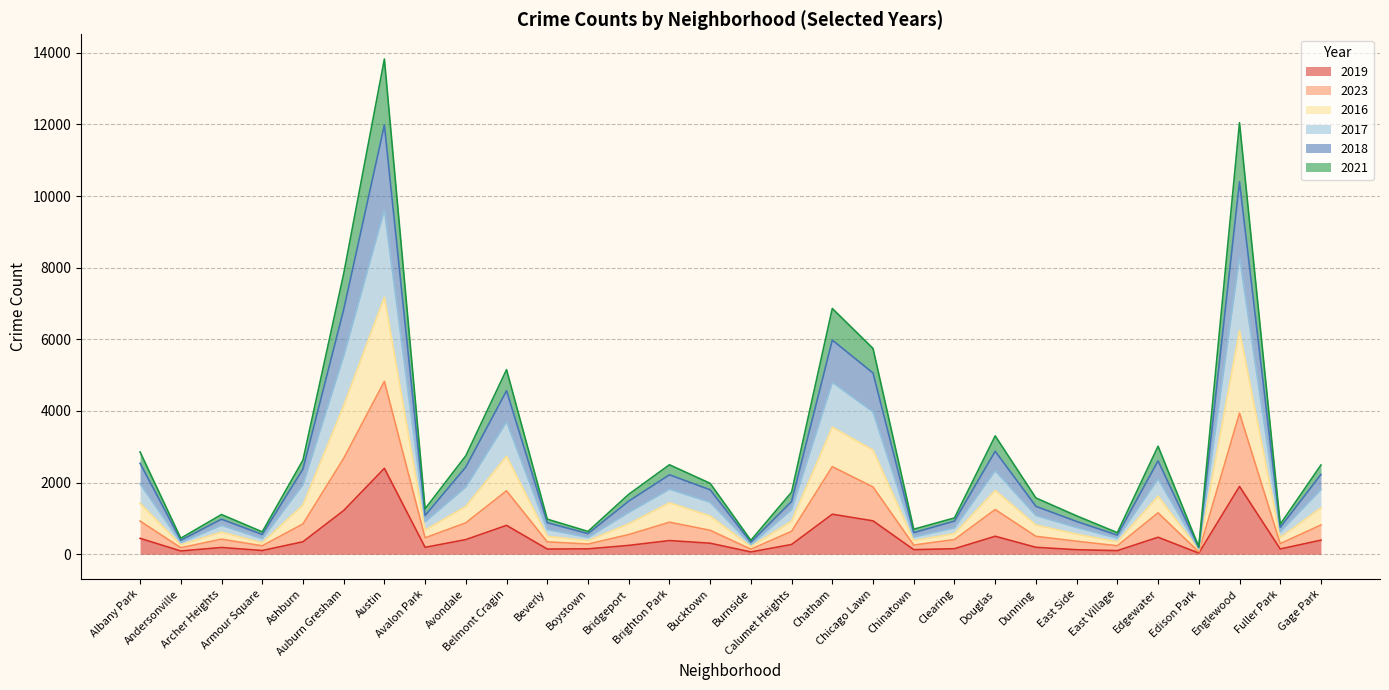

What is the label of the 19th point from the left?

Chicago Lawn